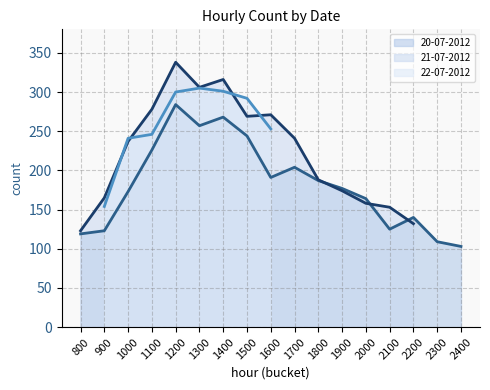

Rank the categories by 21-07-2012 (line) value from highest to lowest.

1200, 1400, 1300, 1100, 1600, 1700, 1000, 1800, 1900, 900, 2000, 2100, 2200, 800, 2300, 2400, 1500